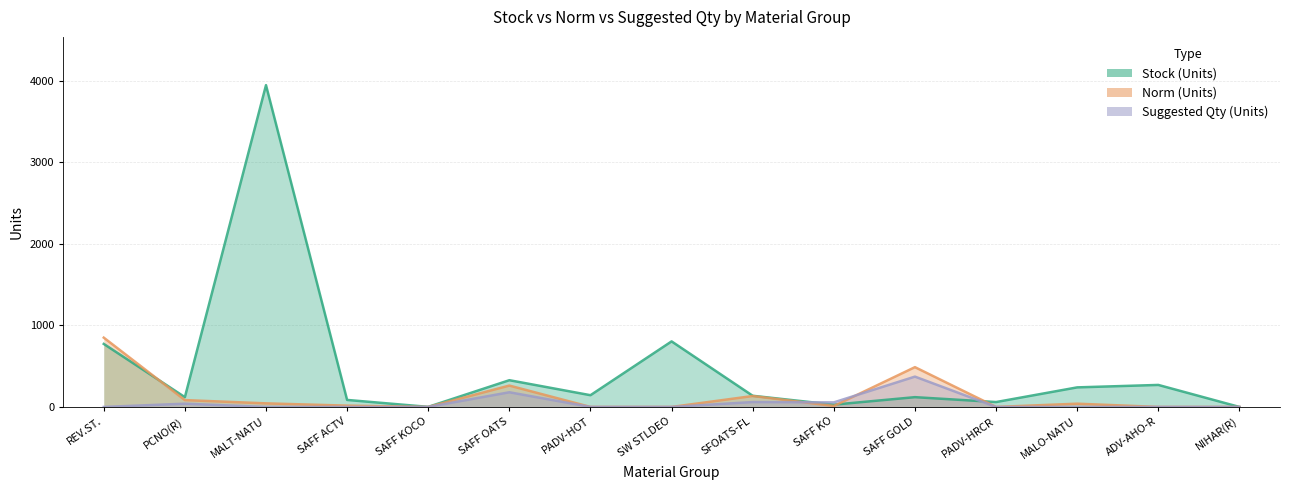

At which category is the sum across all series the highest?

MALT-NATU